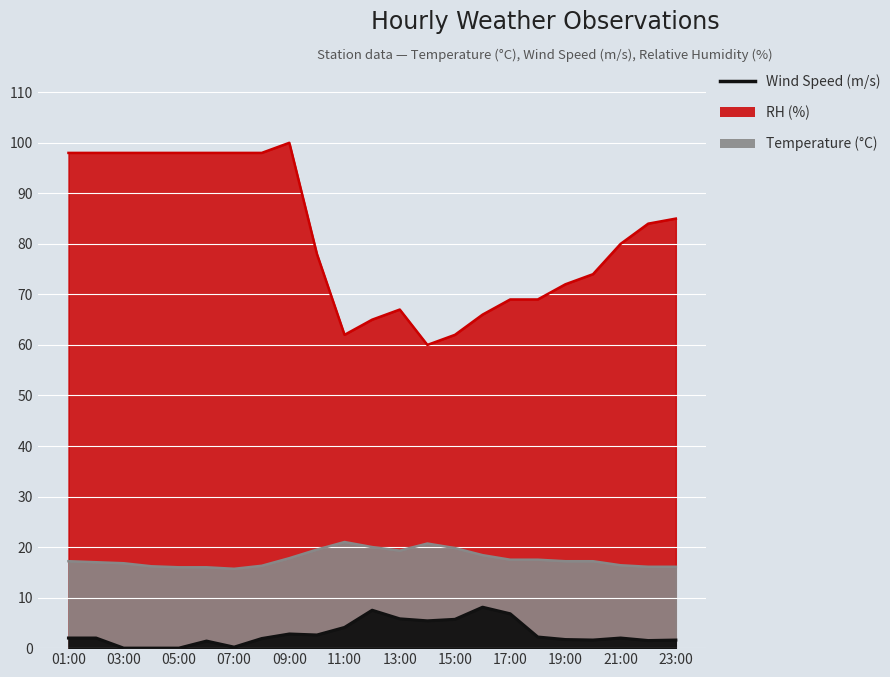

What is the total value across all series at 22:00?

101.6